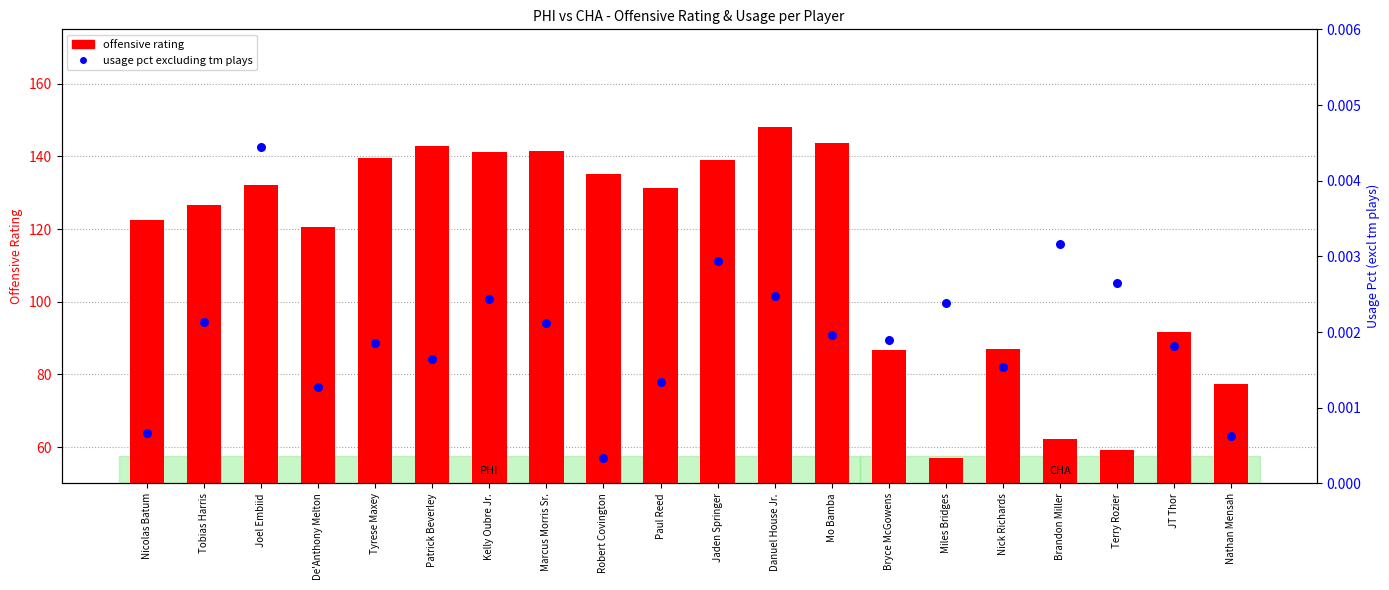

Which series contains the lowest Y value?

usage pct excluding tm plays